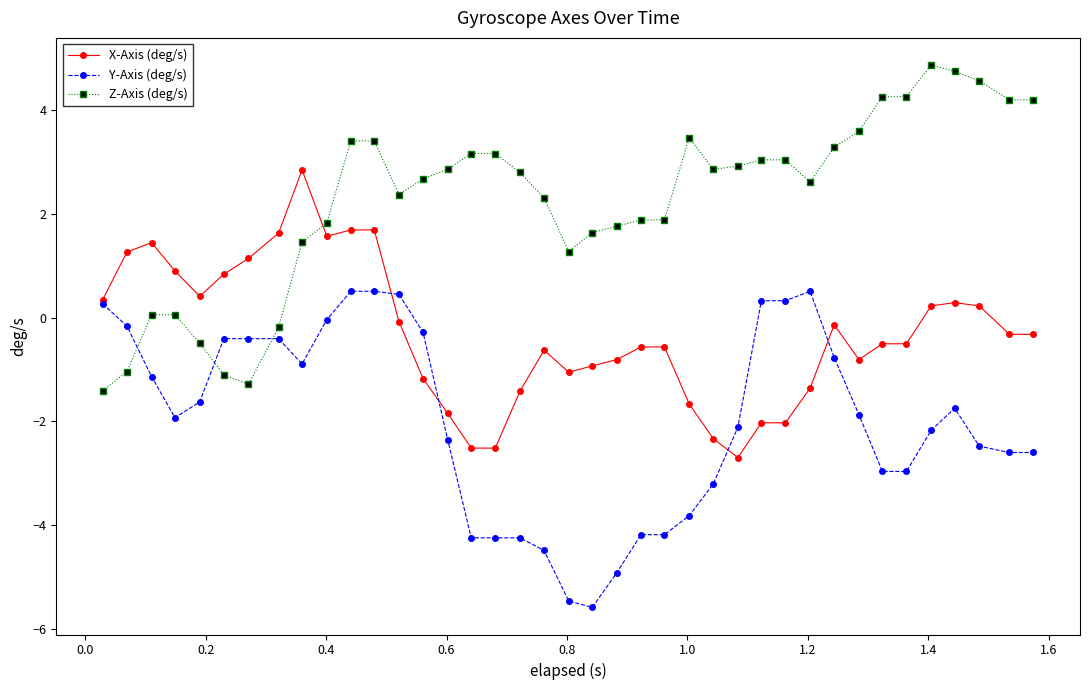

How many data points in X-Axis (deg/s) are above 0?

15